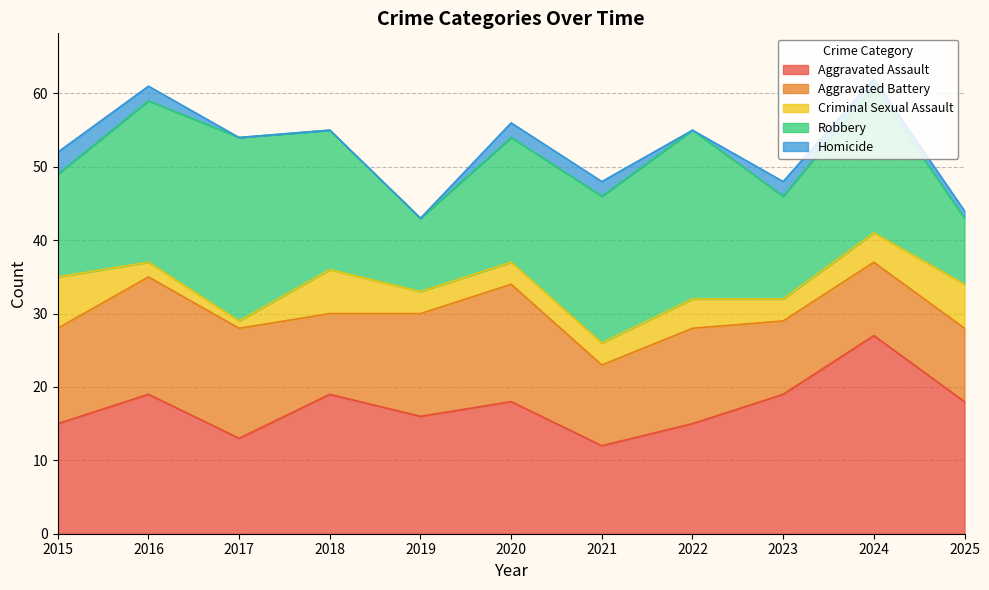

Which series has the largest range (max minus min)?

Robbery